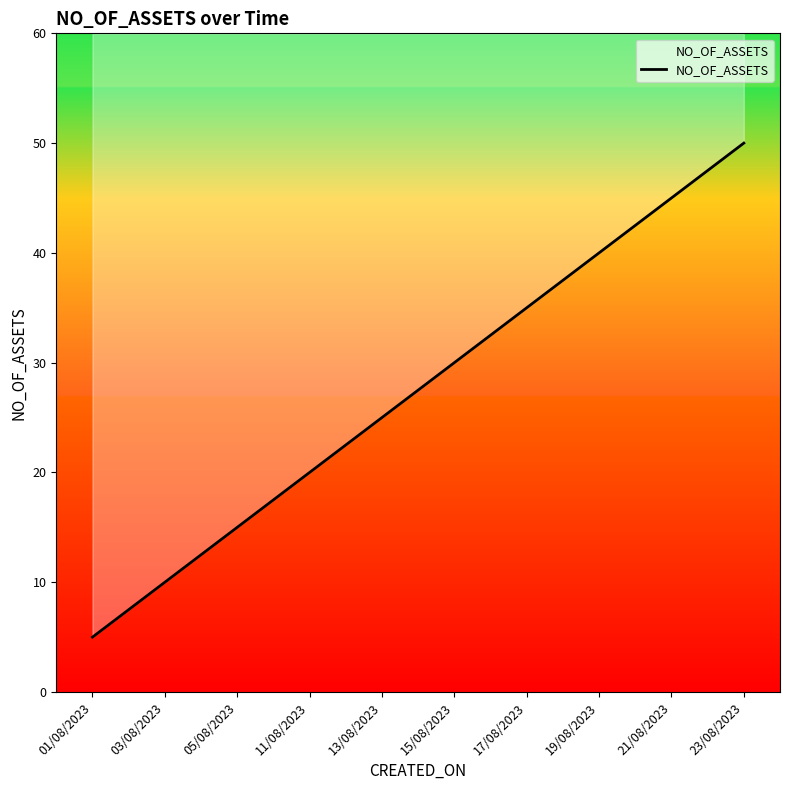

What is the ratio of the value at 13/08/2023 to the value at 05/08/2023?

1.7